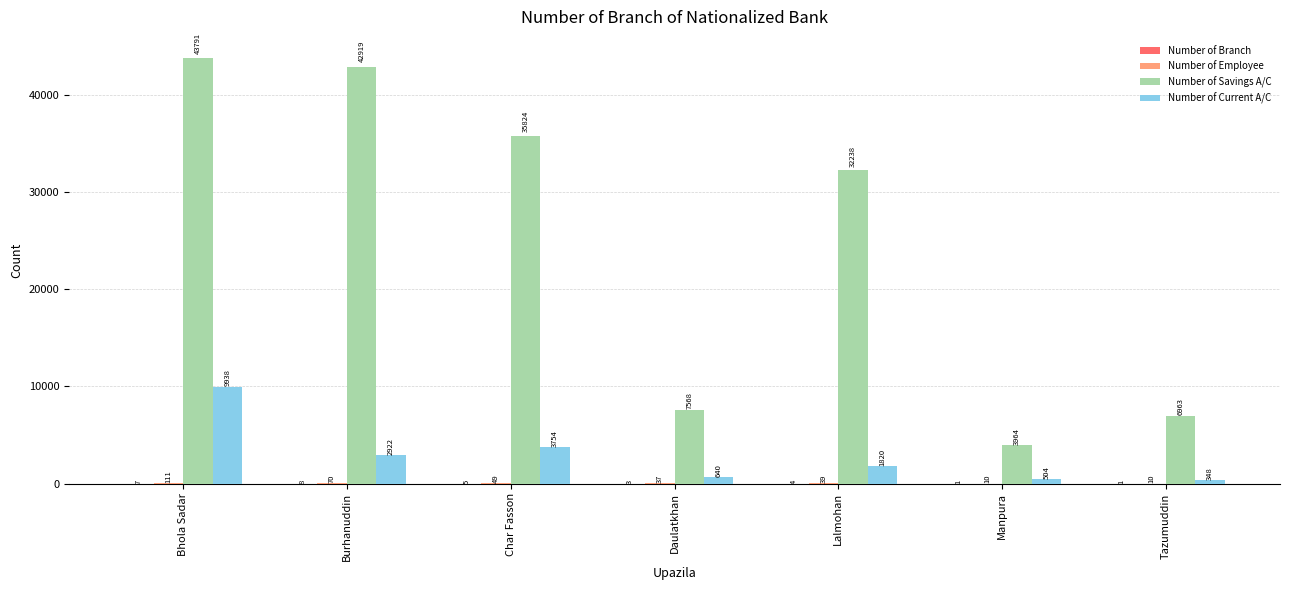

Count the number of data series in this chart.

4